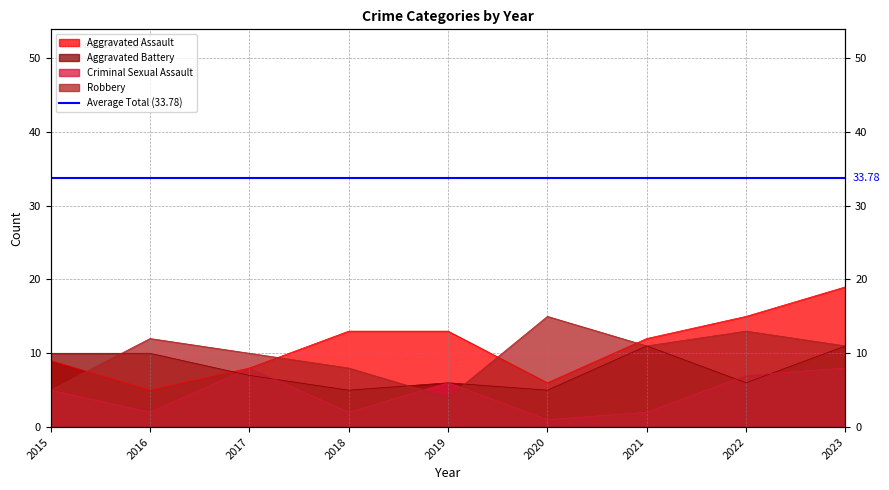

How many interior local valleys does the Robbery series have?

2